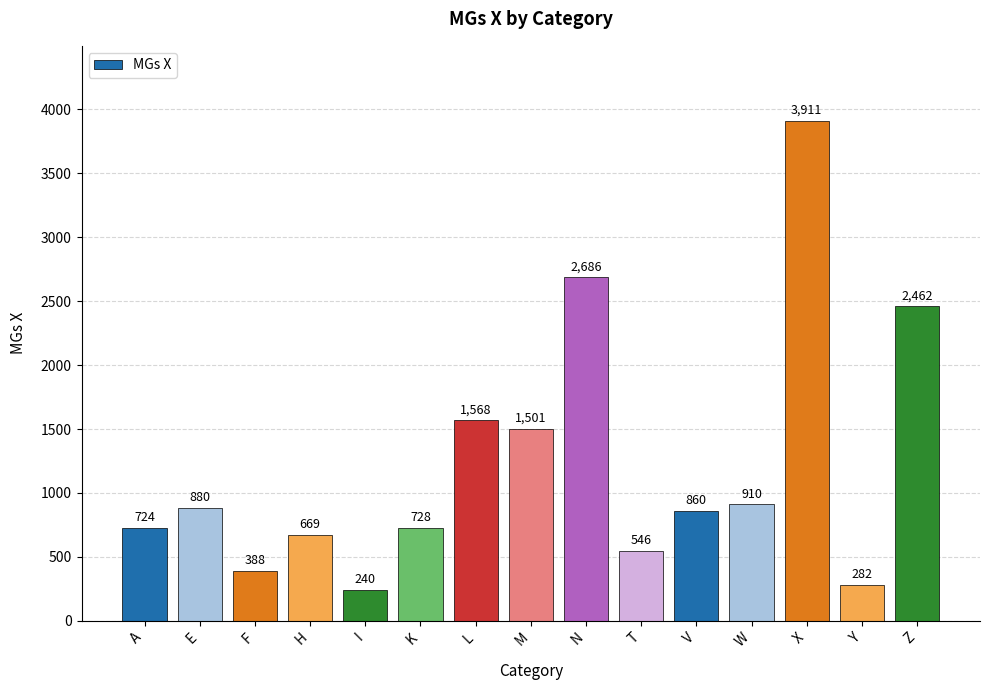

What is the value of the 10th bar from the left?

546